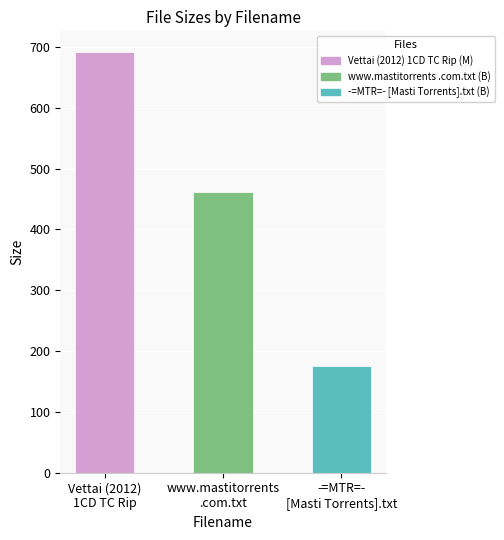

Reading left to right, list all the values displayed in this chart.

691.0	461.0	175.0